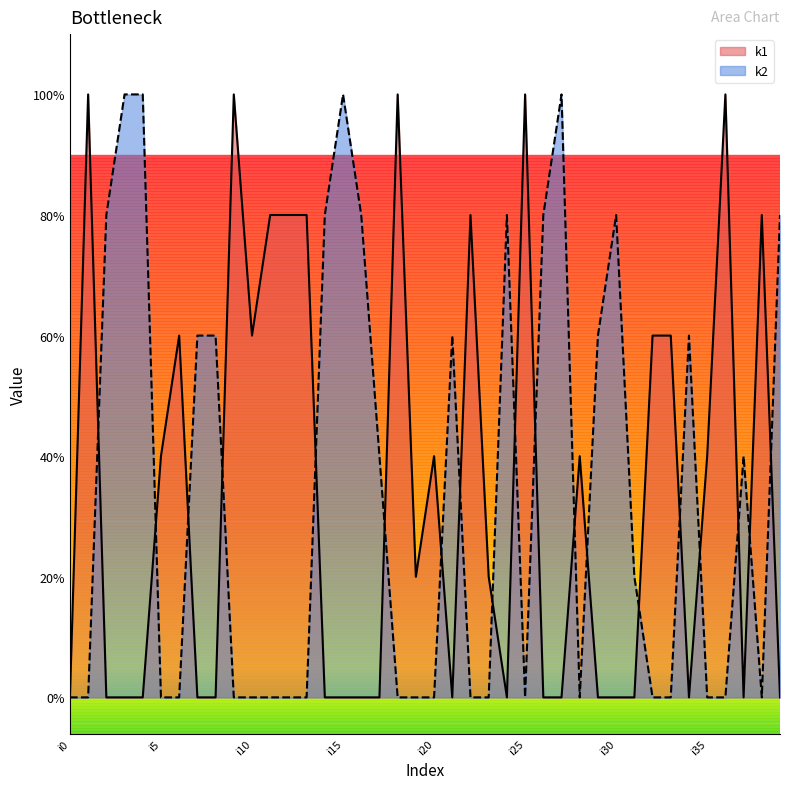

Rank the series at i1 from lowest to highest value.

k2, k1